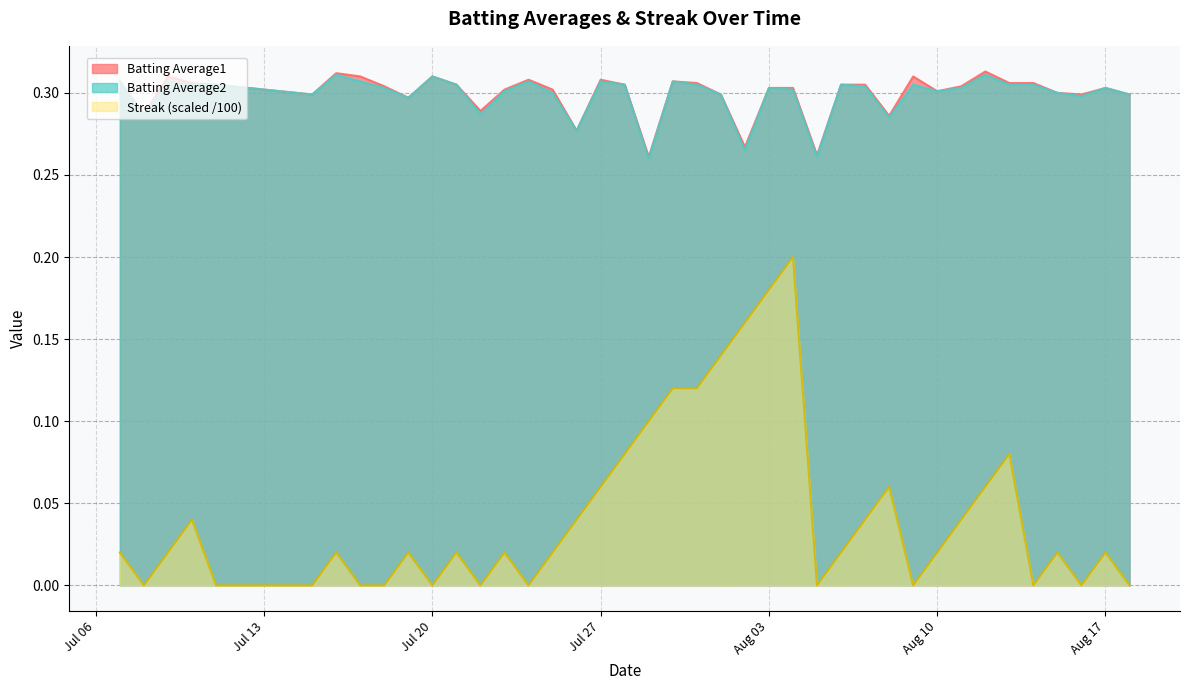

What is the maximum value shown in the chart?

0.3